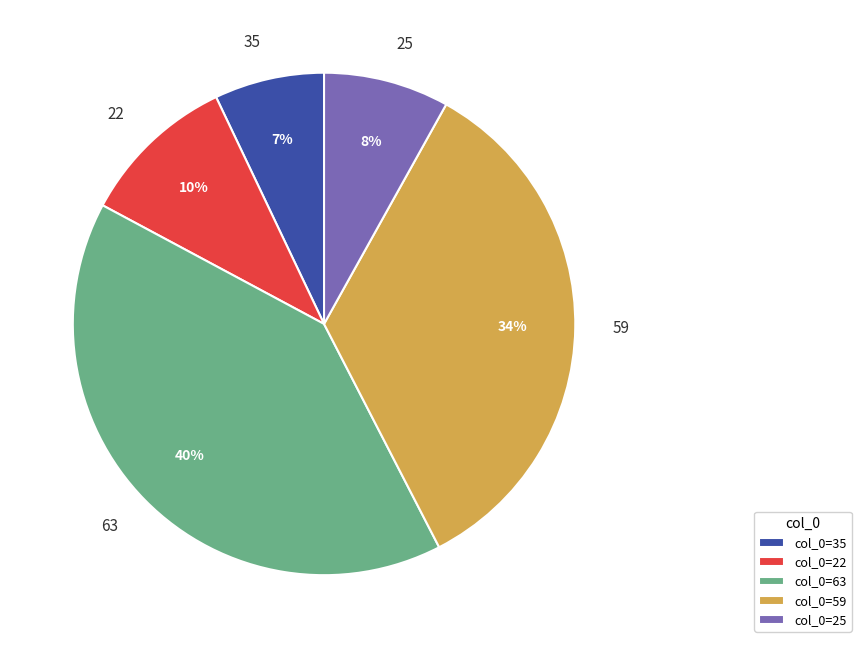

How many slices are in this pie chart?

5